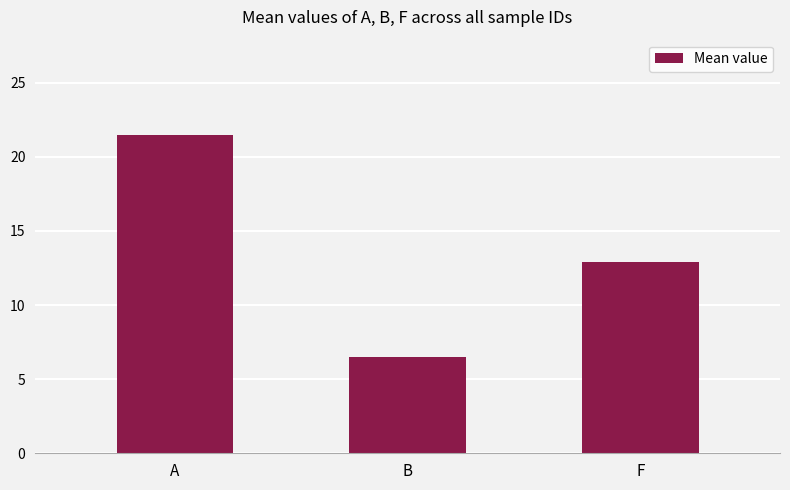

At which category does the chart reach its peak across all series?

A